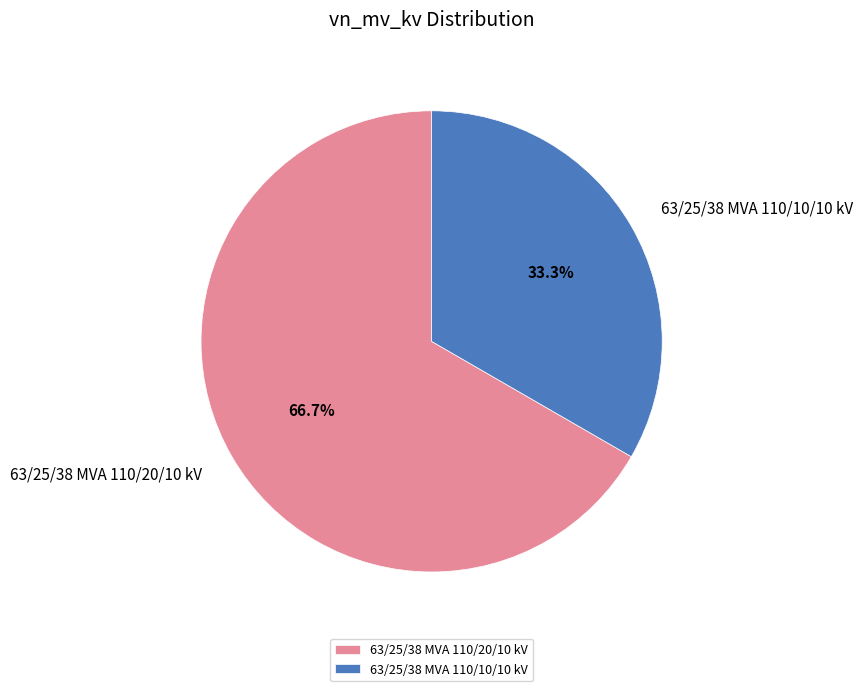

The 63/25/38 MVA 110/10/10 kV slice represents 24% of the pie. True or false?

False